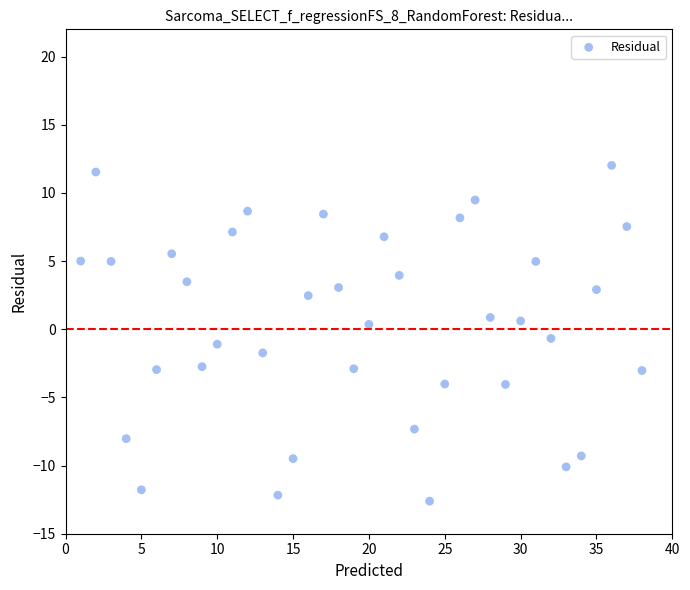

What is the range of Y values (max minus min)?

24.6